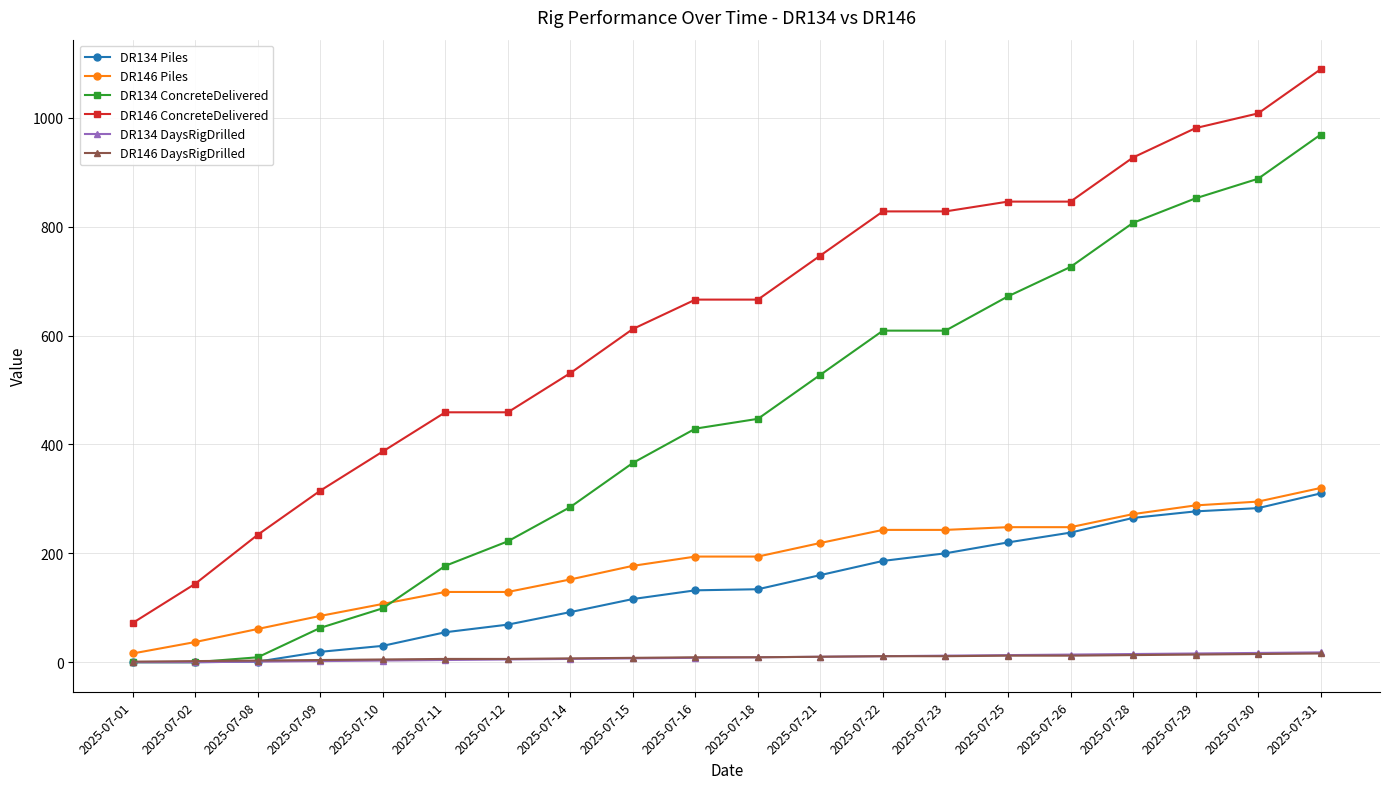

How many lines are shown in the chart?

6